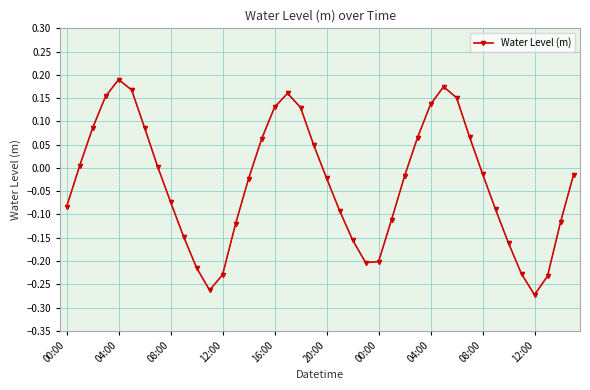

Does the chart have visible grid lines?

Yes